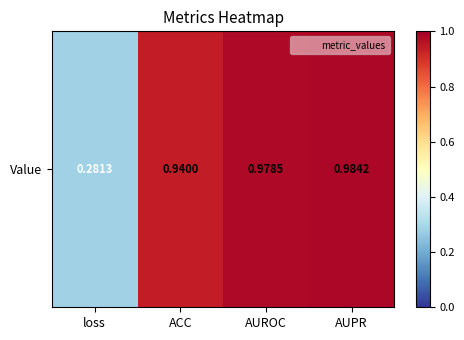

True or false: the data shows 1.4 at ACC.

False